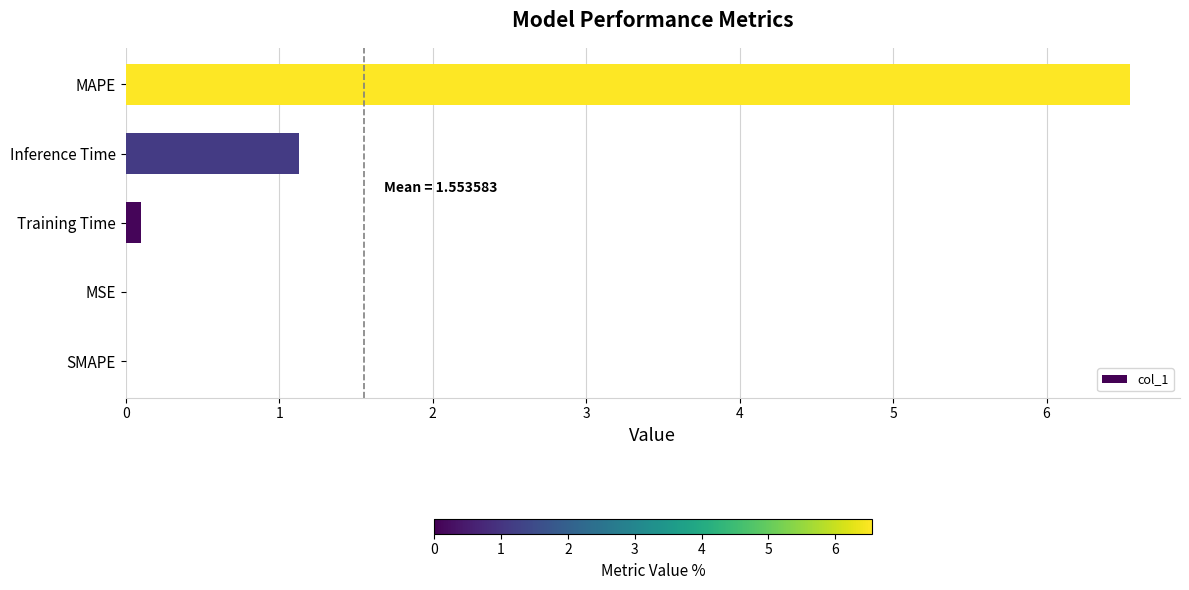

Where is the data nearest to the value 3?

Inference Time